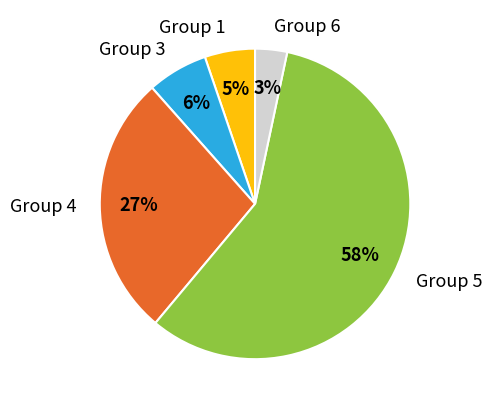

To the nearest percent, what portion does Group 1 represent?

5%